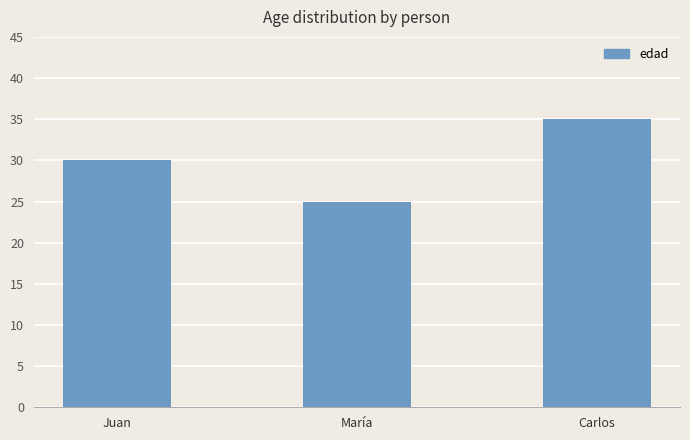

Reading left to right, list all the values displayed in this chart.

Juan=30	María=25	Carlos=35